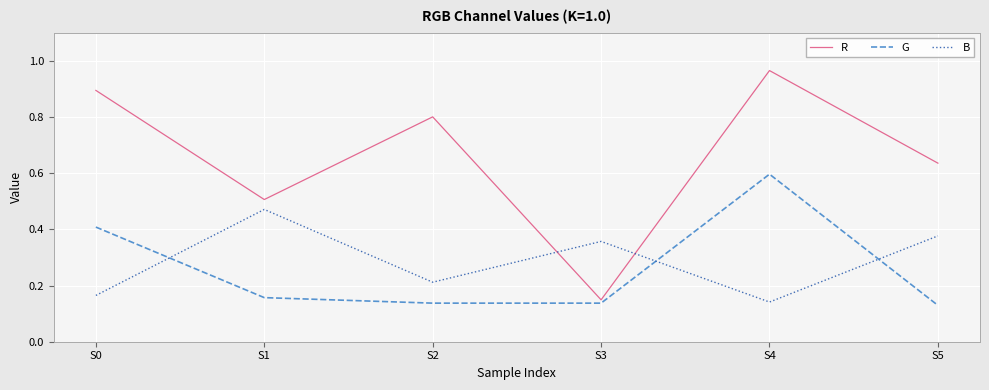

List the series in order of their peak value, highest first.

R, G, B